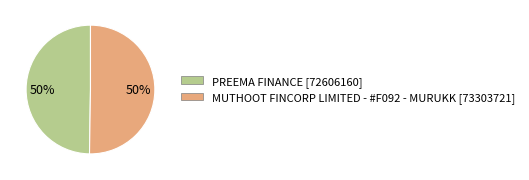

The MUTHOOT FINCORP LIMITED - #F092 - MURUKK slice represents 36% of the pie. True or false?

False